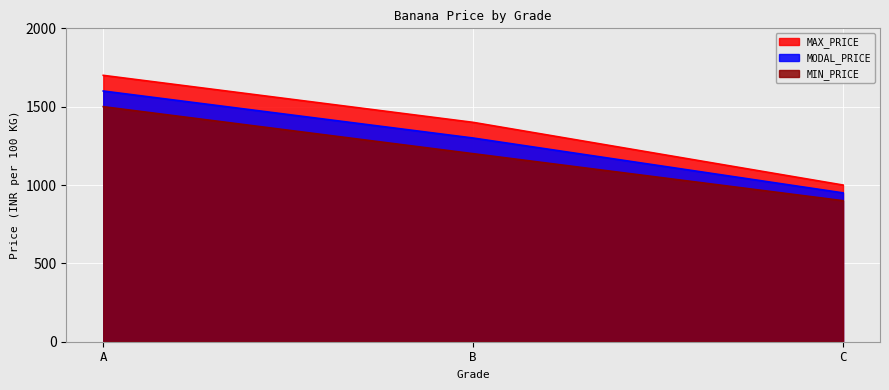

True or false: MIN_PRICE has a value of 1500 at A.

True